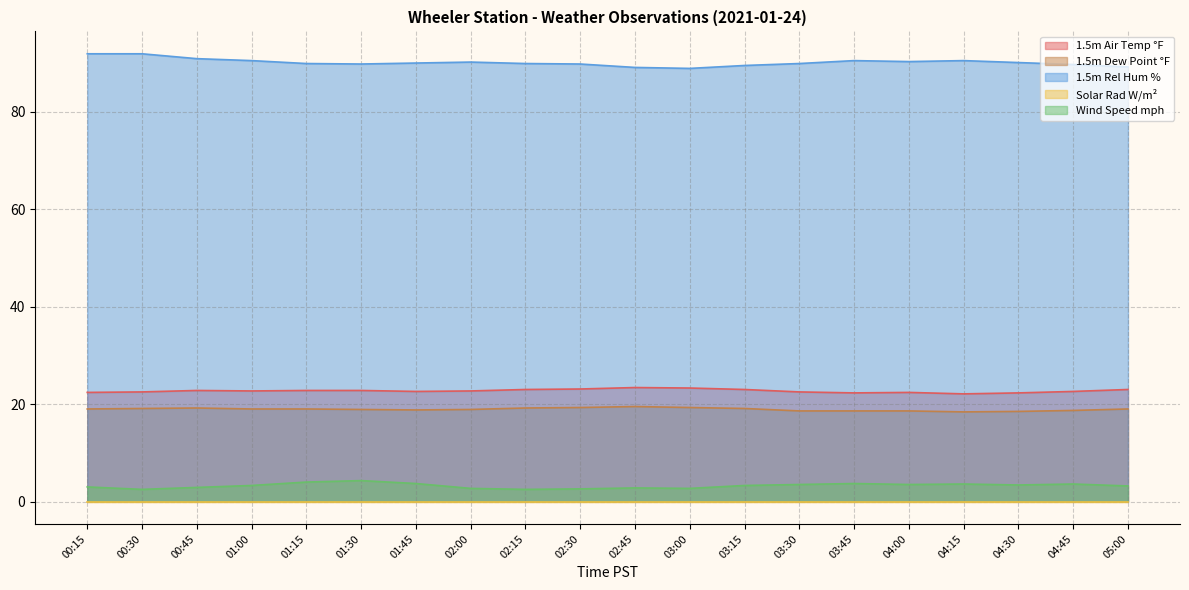

What is the label of the 6th point from the right?

03:45